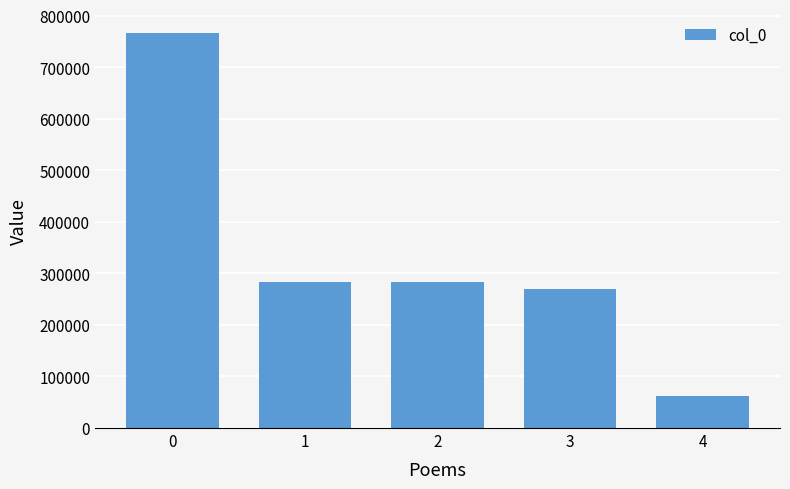

The value at 4 is 61774. True or false?

True